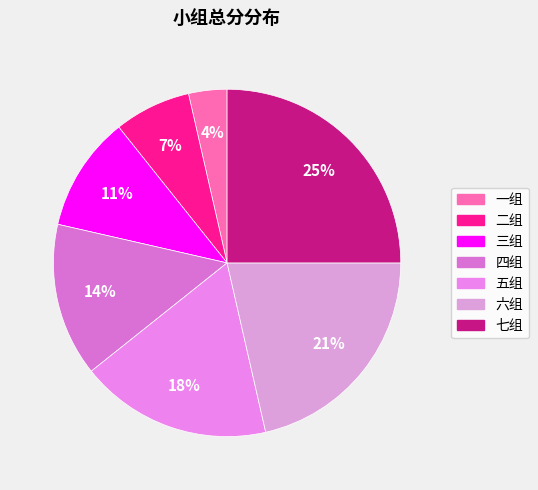

What percentage is the 二组 slice, to the nearest percent?

7%